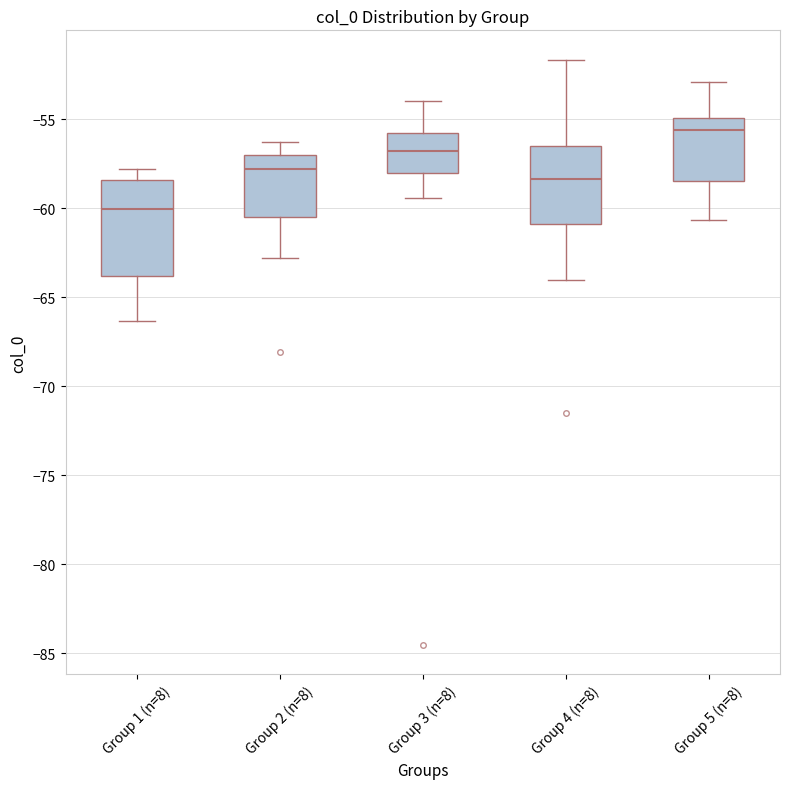

Which box has the highest median line?

Group 5 (n=8)